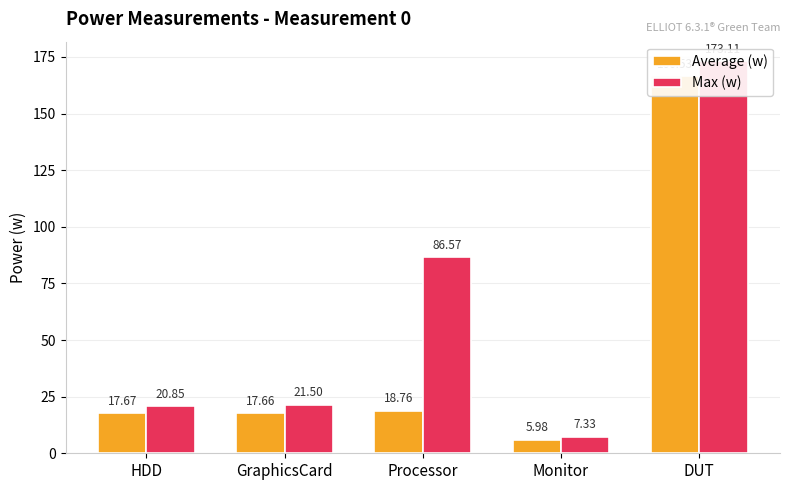

Which category has the lowest value in the Max (w) series?

Monitor